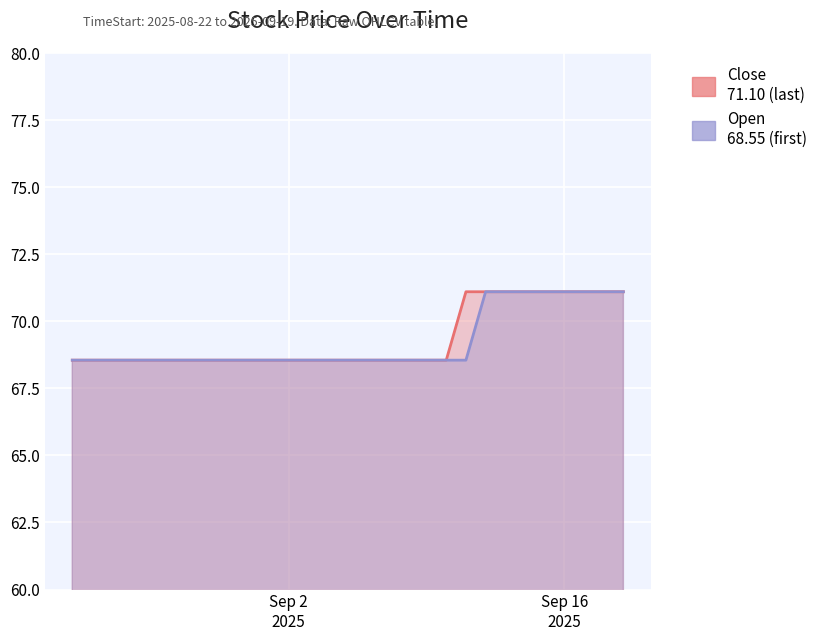

What is the smallest value displayed?

68.5